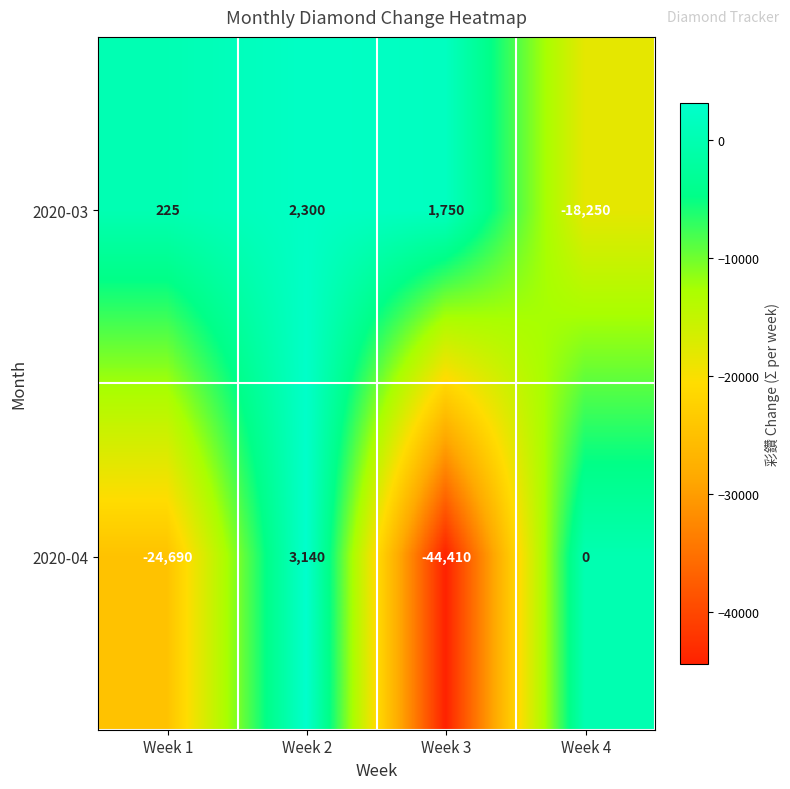

Which series has the largest total across all categories?

2020-03